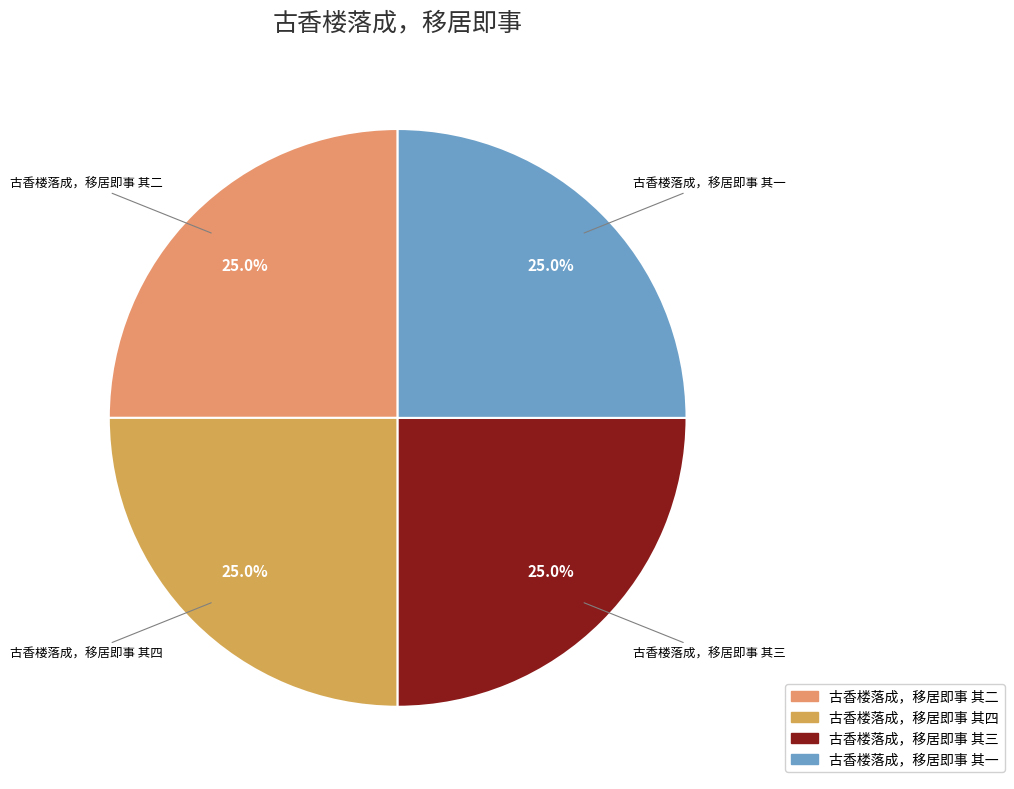

Is 古香楼落成，移居即事 其三 the majority of the pie?

No